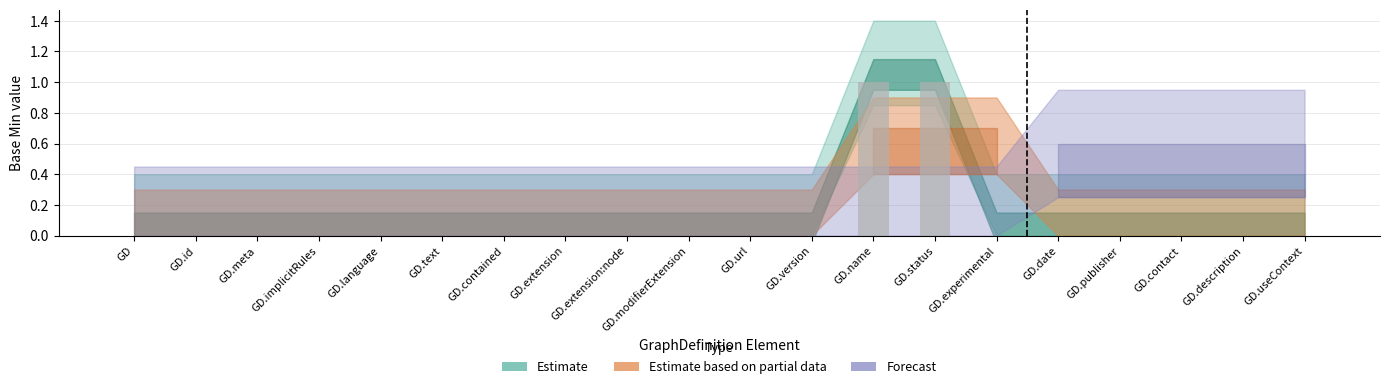

True or false: the data shows 1 at GD.modifierExtension.

False